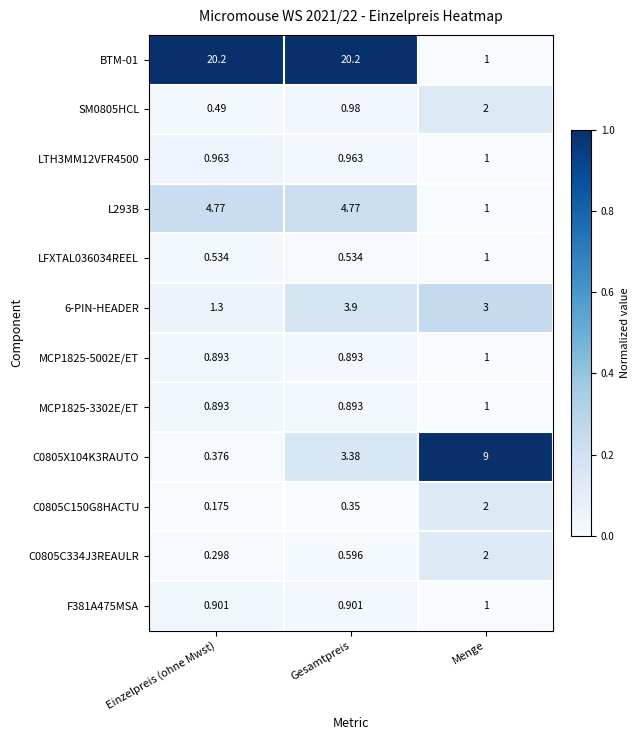

Is the value of LTH3MM12VFR4500 at Menge greater than the value of BTM-01 at Gesamtpreis?

No